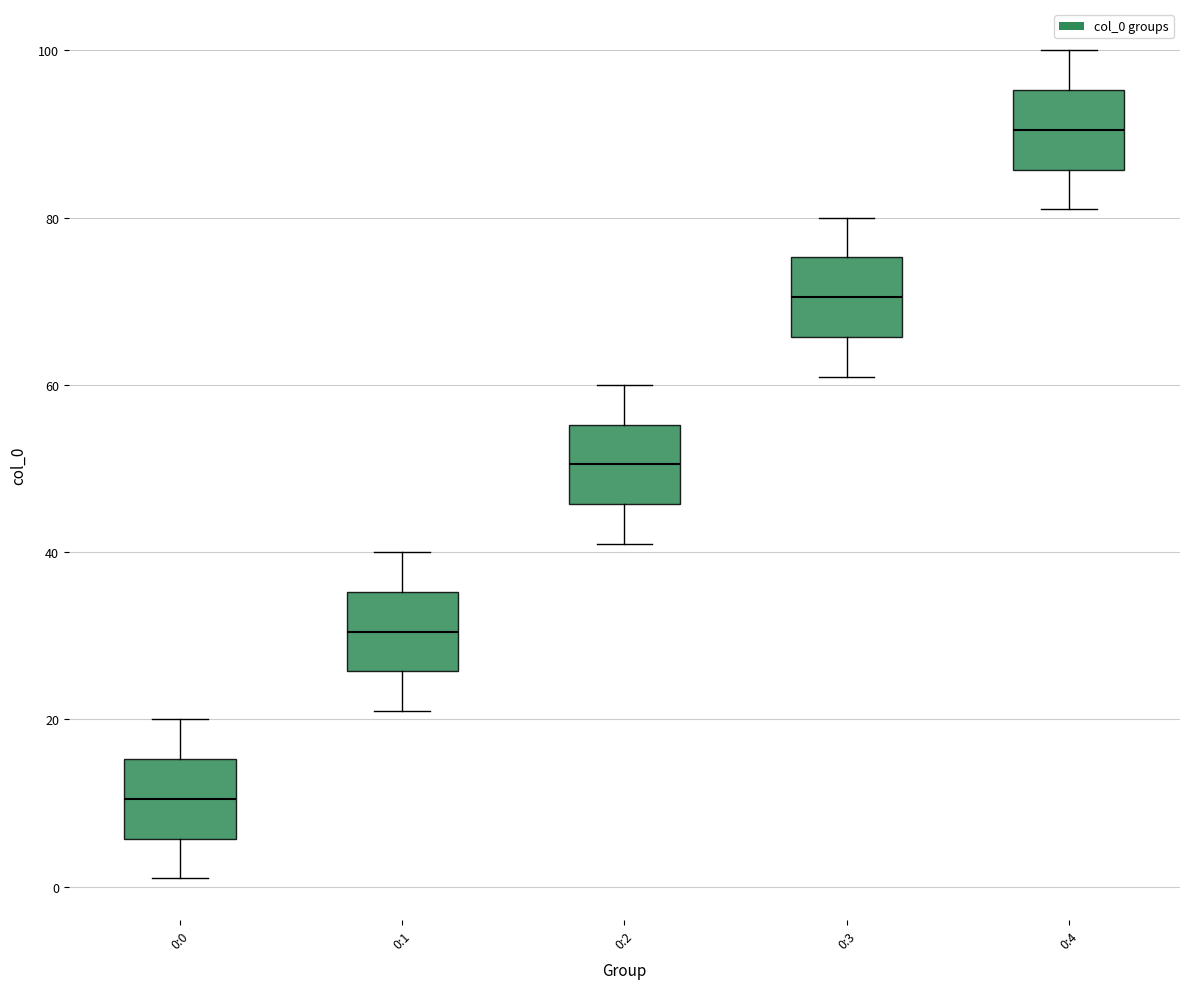

Reading left to right, read every box against the y-axis: the position of its median line, the range the box covers, and the ends of its whiskers. The values are not printed on the chart, so give them approximately, as read against the axis.

0:0: median 10, box 6 to 16, whiskers 2 to 20
0:1: median 30, box 26 to 36, whiskers 22 to 40
0:2: median 50, box 46 to 56, whiskers 42 to 60
0:3: median 70, box 66 to 76, whiskers 62 to 80
0:4: median 90, box 86 to 96, whiskers 82 to 100